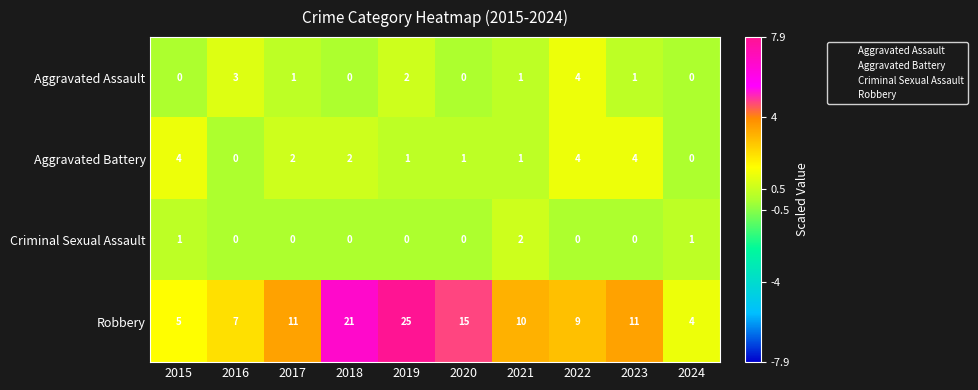

Is it true that Robbery equals 3 at 2022?

False